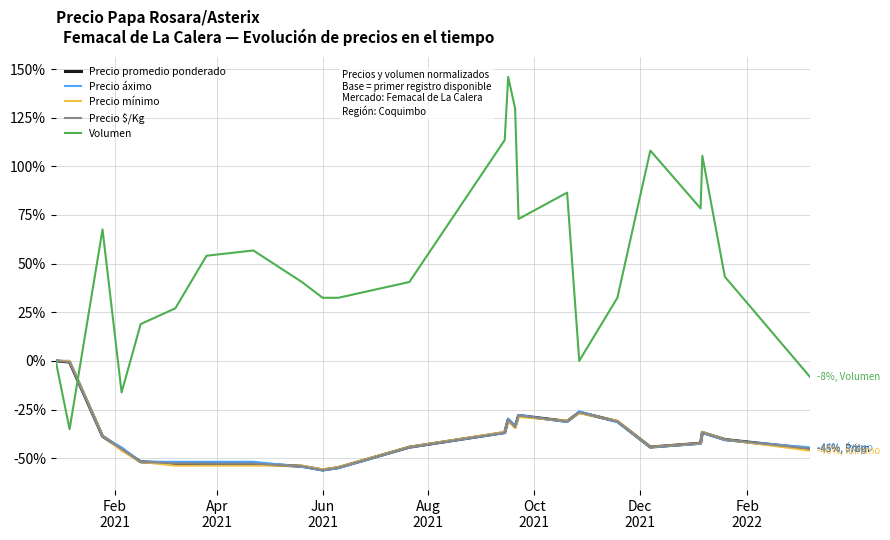

What is the minimum value for Precio mínimo?

-55.8